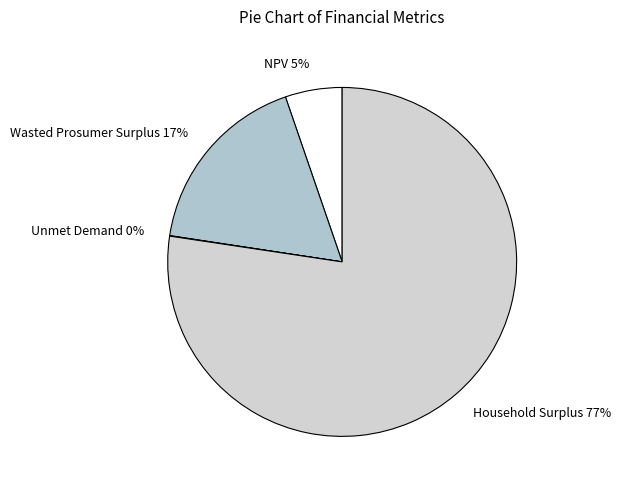

Is there any slice that represents more than half of the pie?

Yes